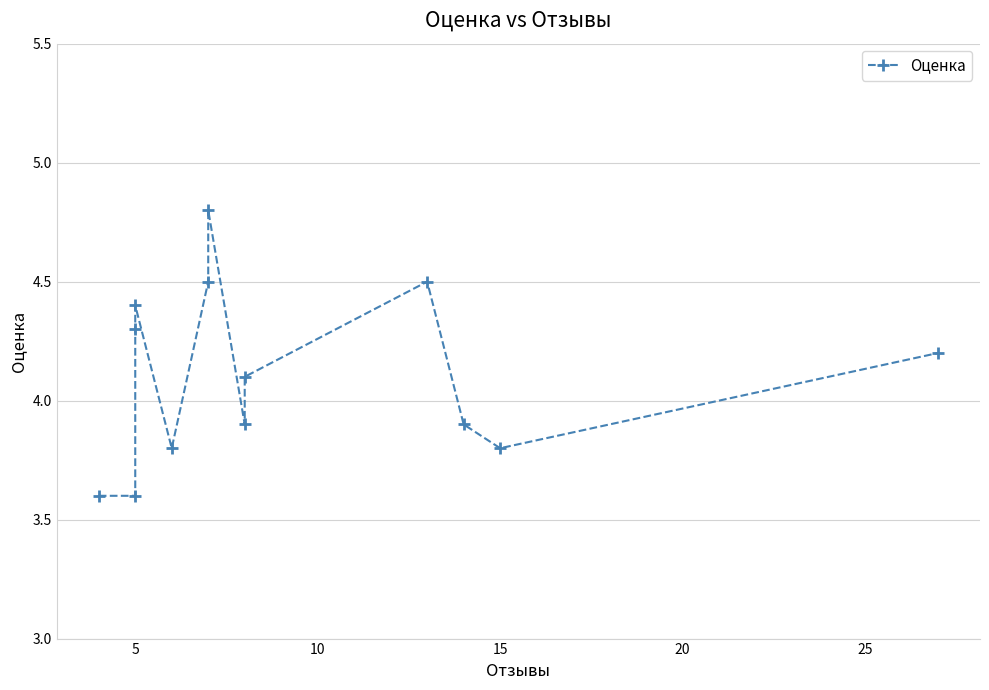

Does the chart display data point markers on the line(s)?

Yes